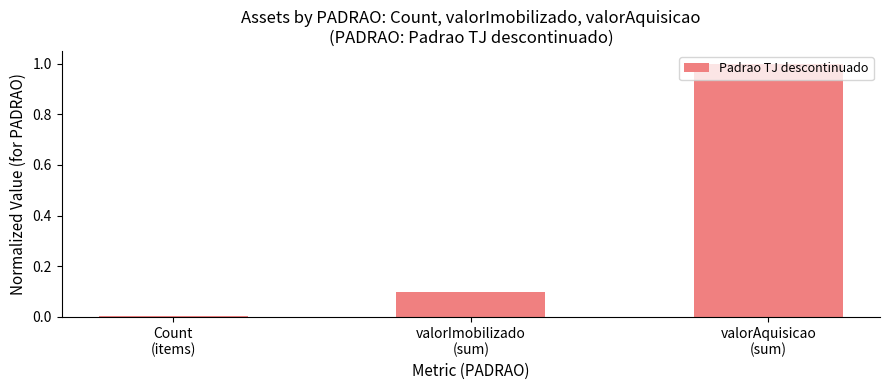

Rank the categories by value from lowest to highest.

Count
(items), valorImobilizado
(sum), valorAquisicao
(sum)